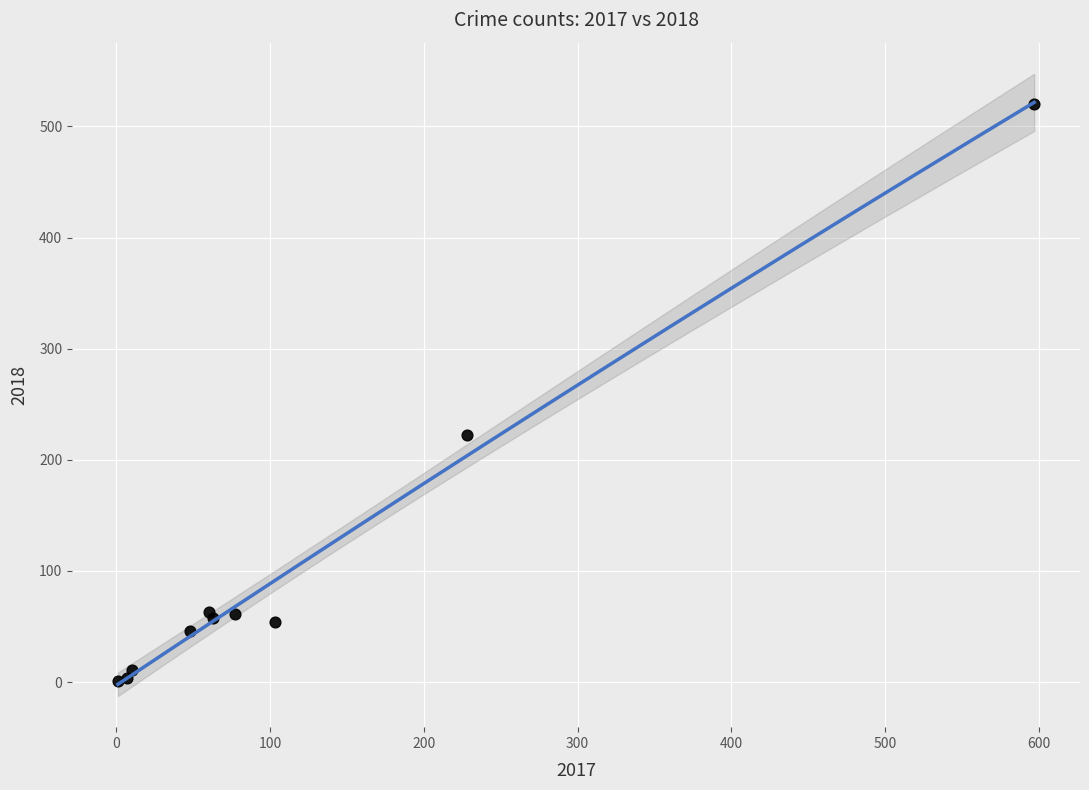

What Y value in the scatter plot is closest to 260?

222